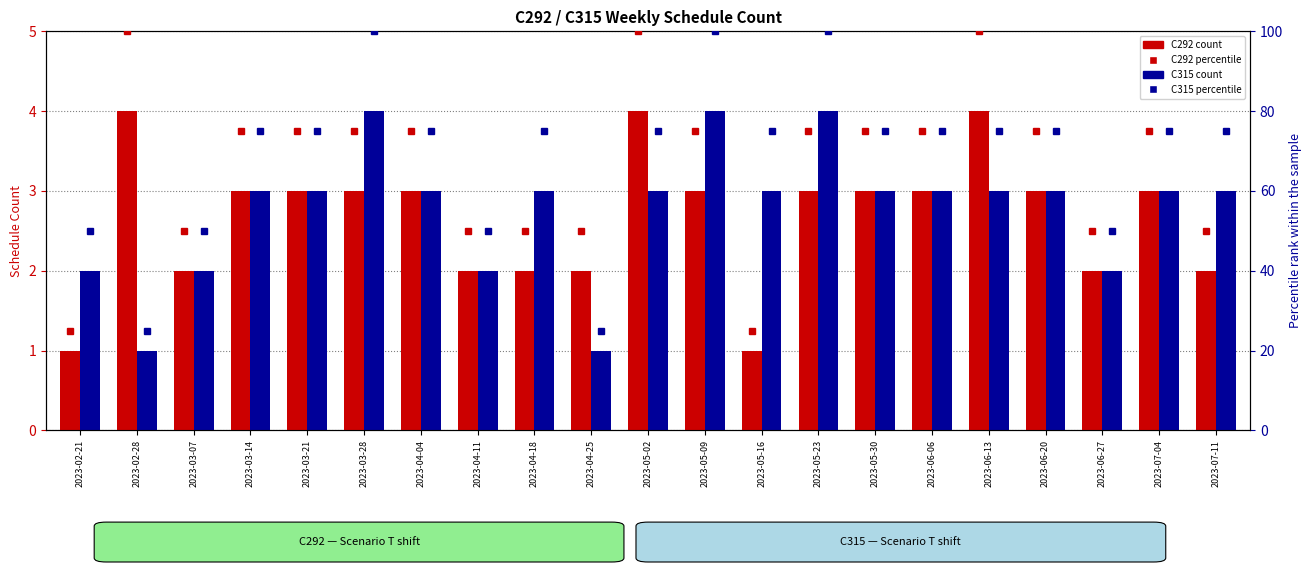

Between 2023-05-30 and 2023-06-13, which series saw the biggest shift?

C292 percentile